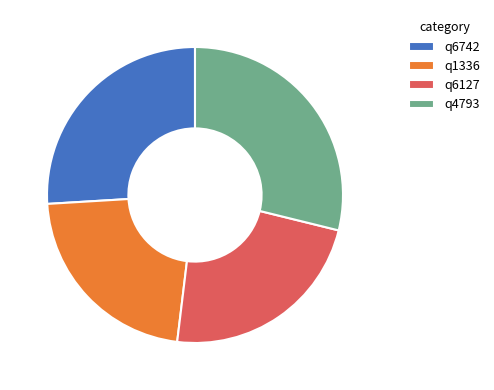

Combined, do q4793 and q1336 account for over 50%?

Yes